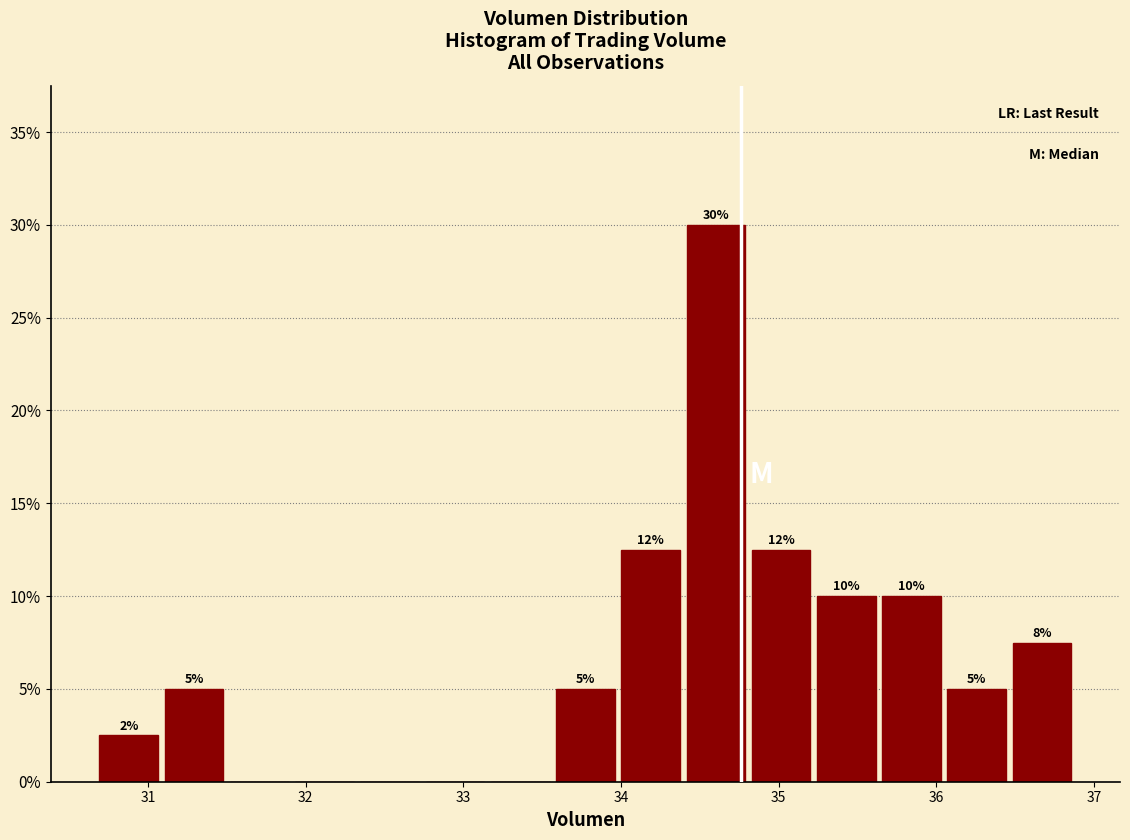

Over which range of the x-axis is the bar tallest?

34.4 to 34.8